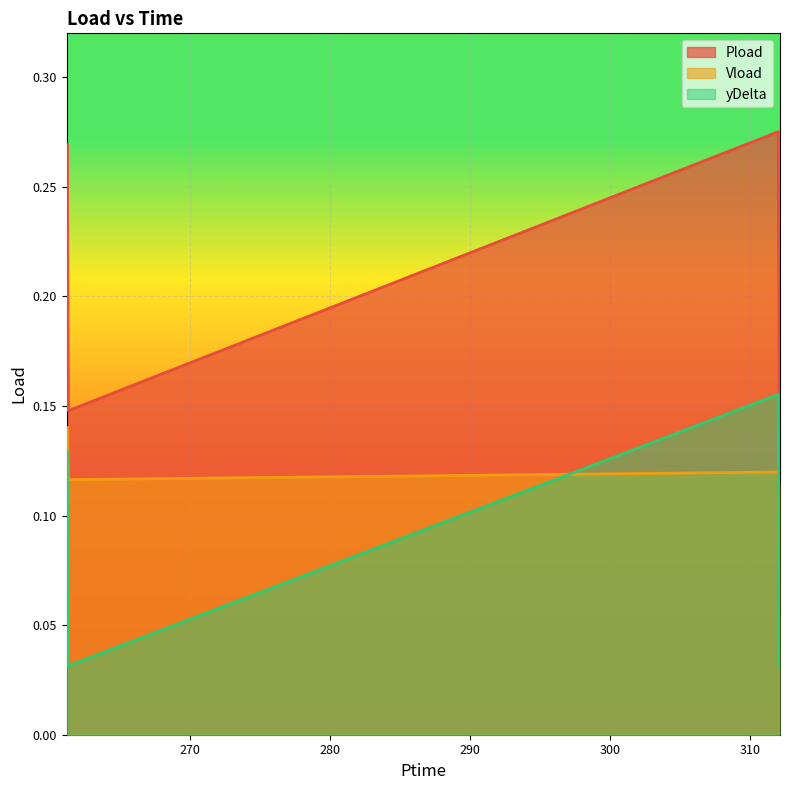

Read the Vload value at 261.252.

0.1